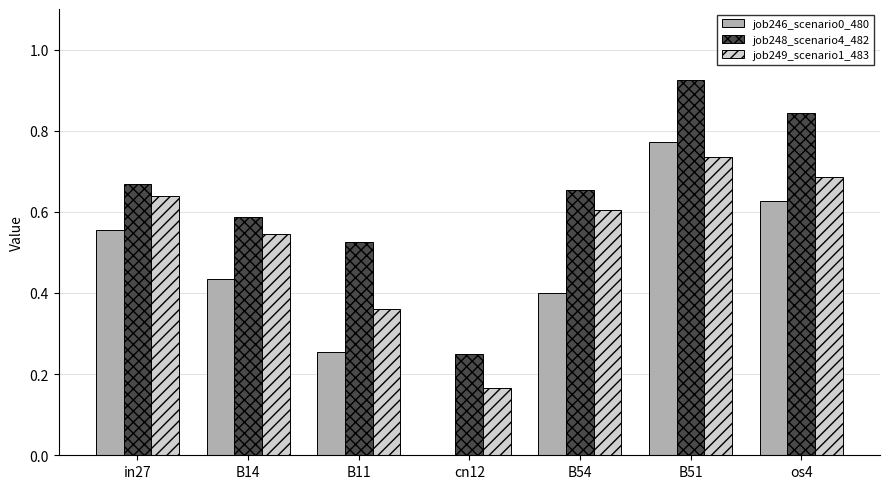

Is the value of job248_scenario4_482 at B54 greater than the value of job246_scenario0_480 at os4?

Yes